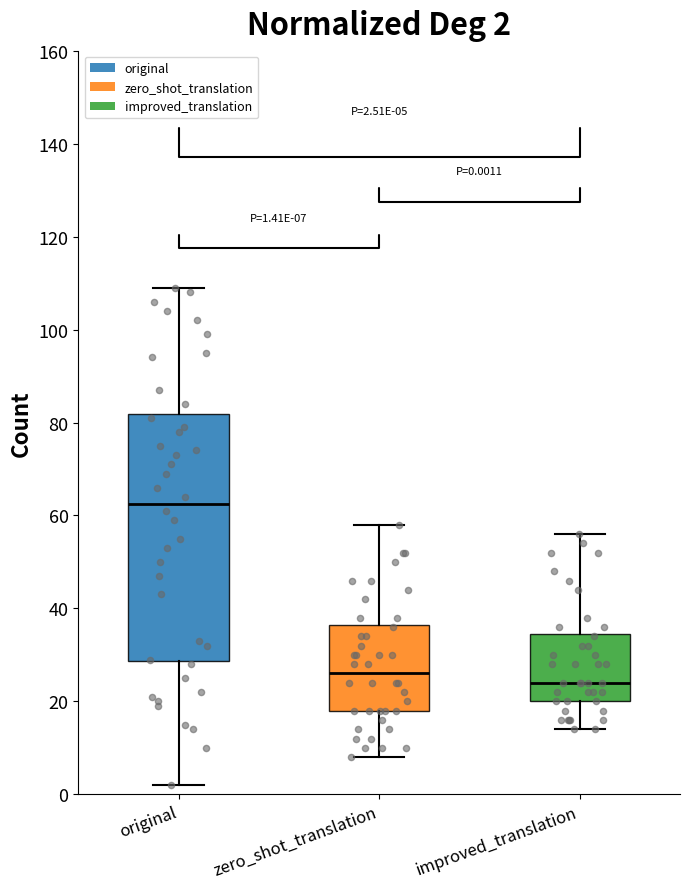

Comparing the boxes themselves (not the whiskers), which one is the tallest?

original